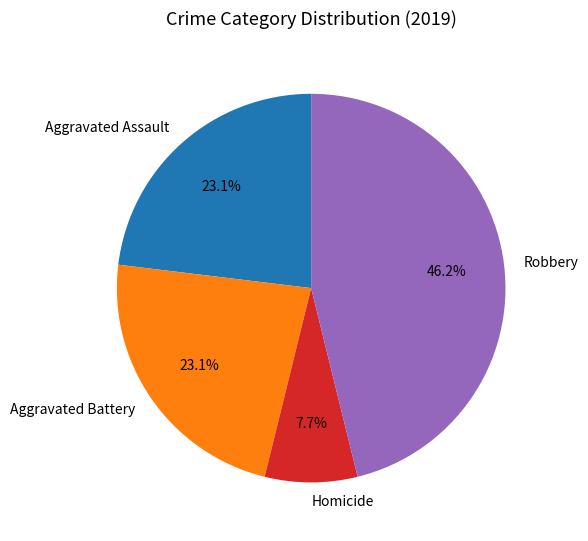

True or false: Aggravated Battery accounts for 34% of the total.

False